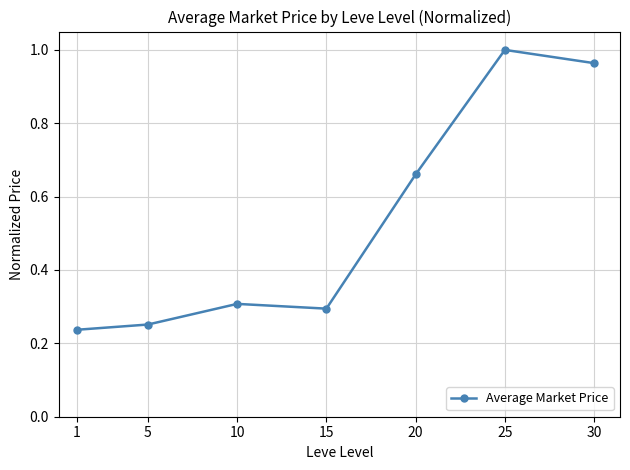

How many distinct data groups are displayed?

1